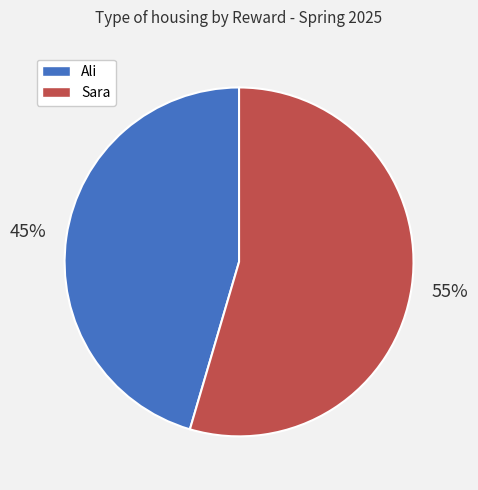

Which category has the smallest portion of the pie?

Ali